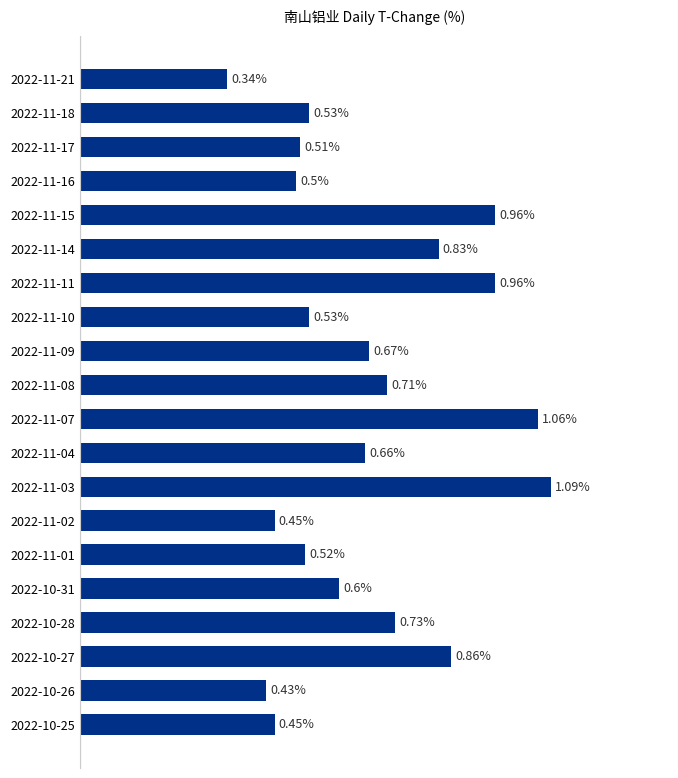

Which has a higher value, 2022-10-27 or 2022-11-04?

2022-10-27